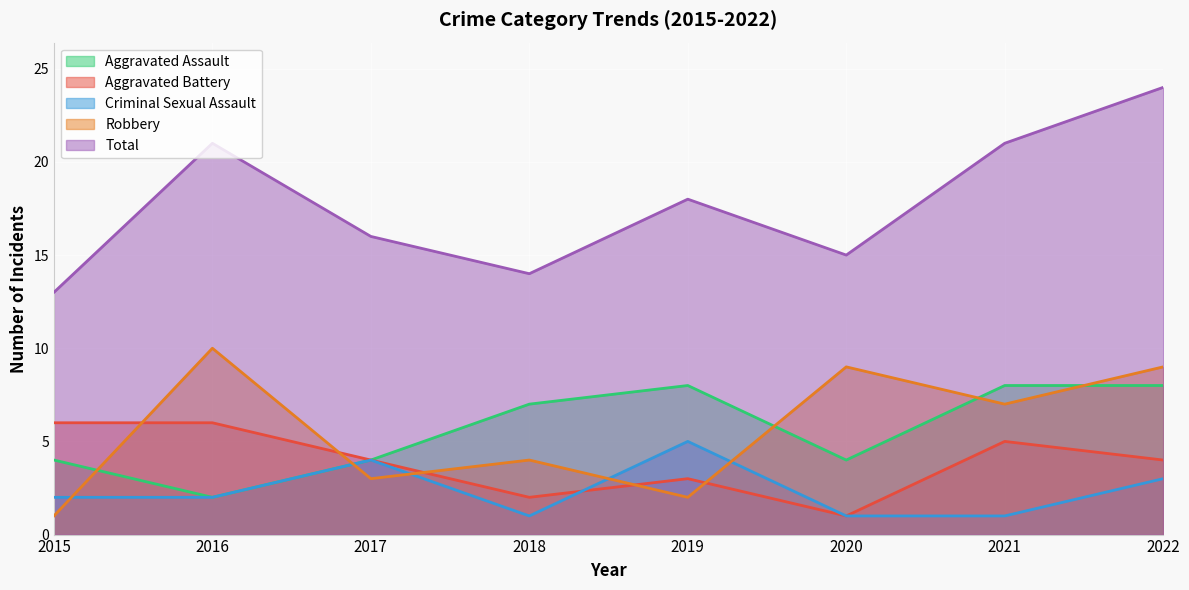

Is the value of Robbery at 2021 greater than the value of Total at 2018?

No